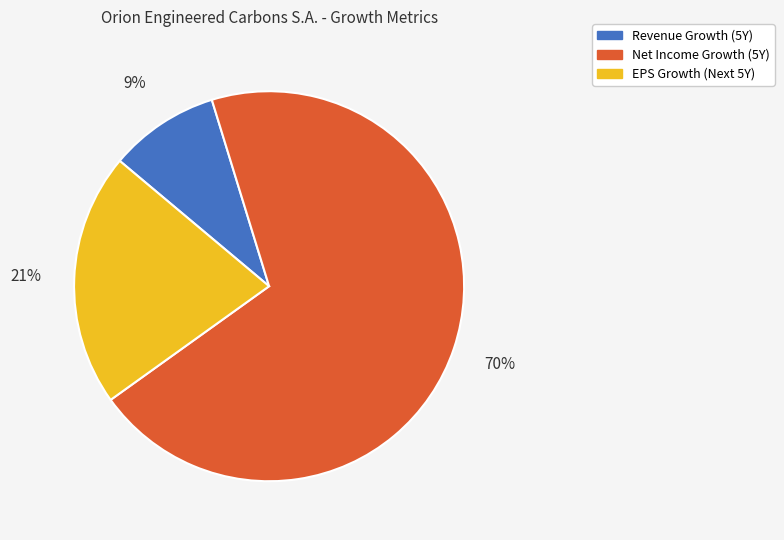

How many segments does this pie chart have?

3